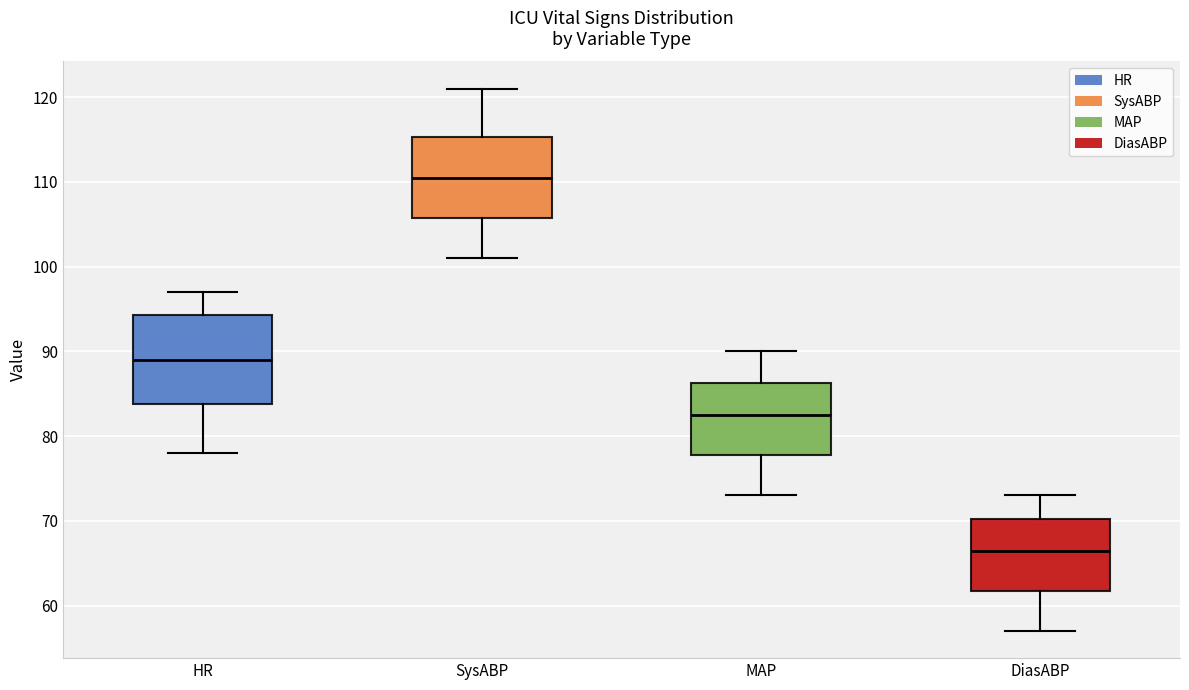

Reading left to right, transcribe this box plot: for each box, give where its median line is, the range the box spans, and where its two whiskers end, as read against the y-axis. The values are not printed on the chart, so give them approximately, as read against the axis.

HR: median 89, box 84 to 94, whiskers 78 to 97
SysABP: median 111, box 106 to 115, whiskers 101 to 121
MAP: median 83, box 78 to 86, whiskers 73 to 90
DiasABP: median 67, box 62 to 70, whiskers 57 to 73